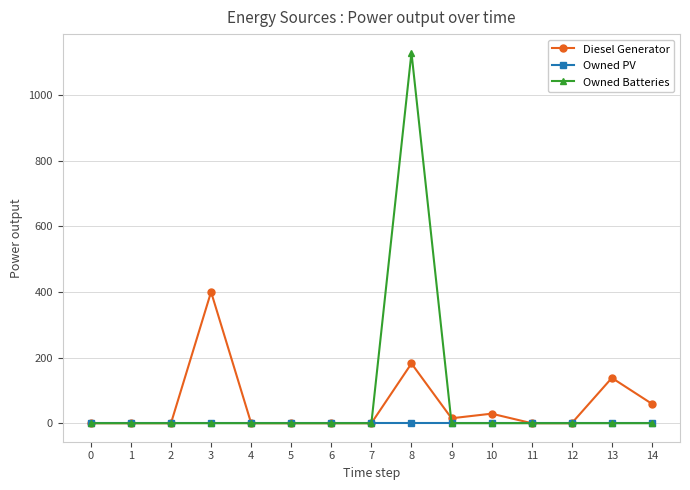

The value of Owned Batteries at 3 is 434. True or false?

False